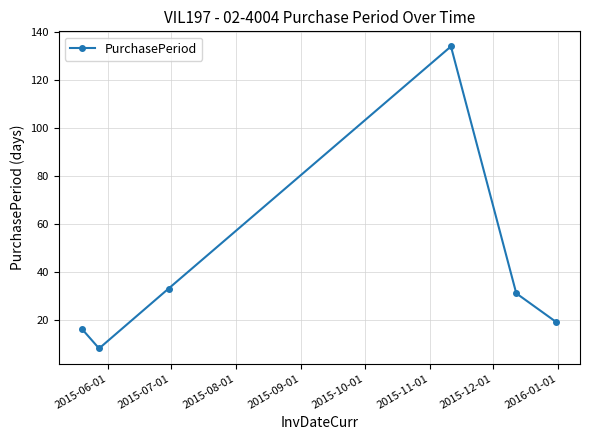

How many lines are shown in the chart?

1